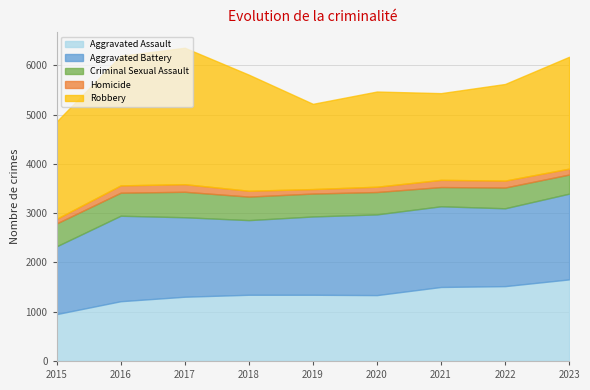

What is the sum of all Criminal Sexual Assault values?

4043